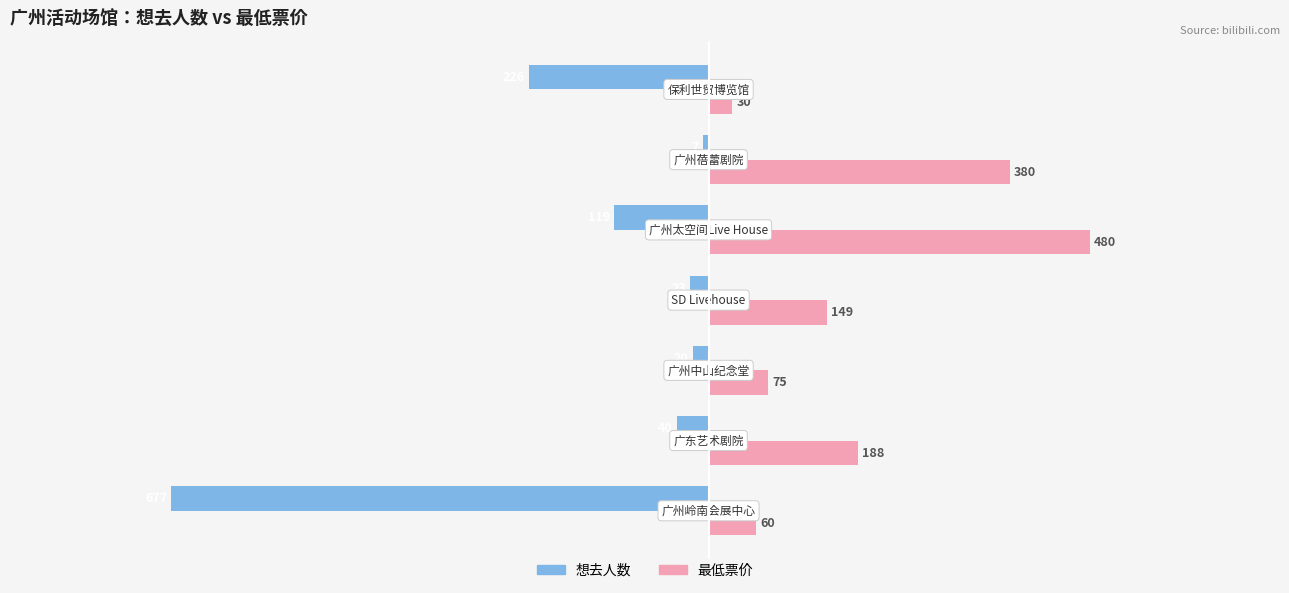

Which series has the largest total across all categories?

最低票价